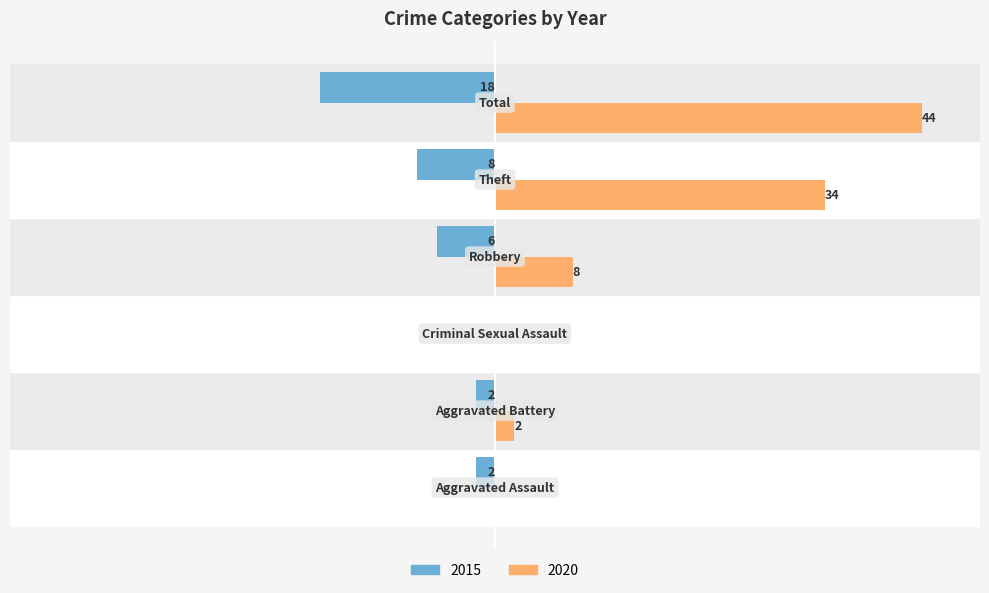

What are all the series names shown in the legend?

2015, 2020